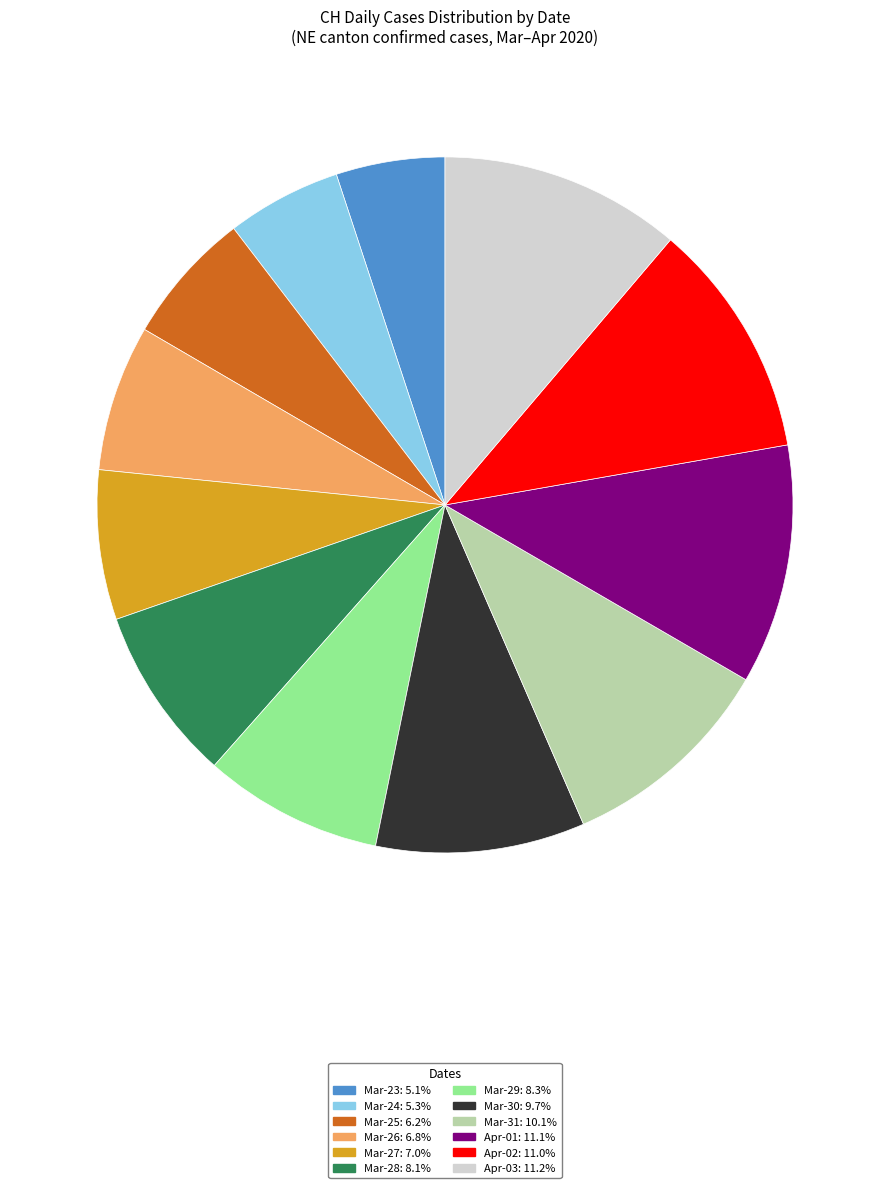

Is there a majority slice in this chart?

No